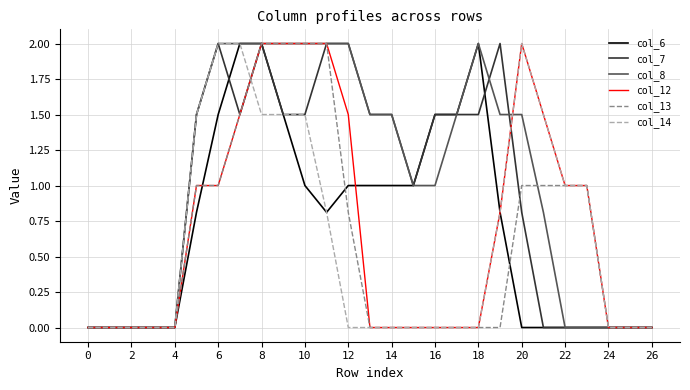

Which series has the largest total across all categories?

col_8